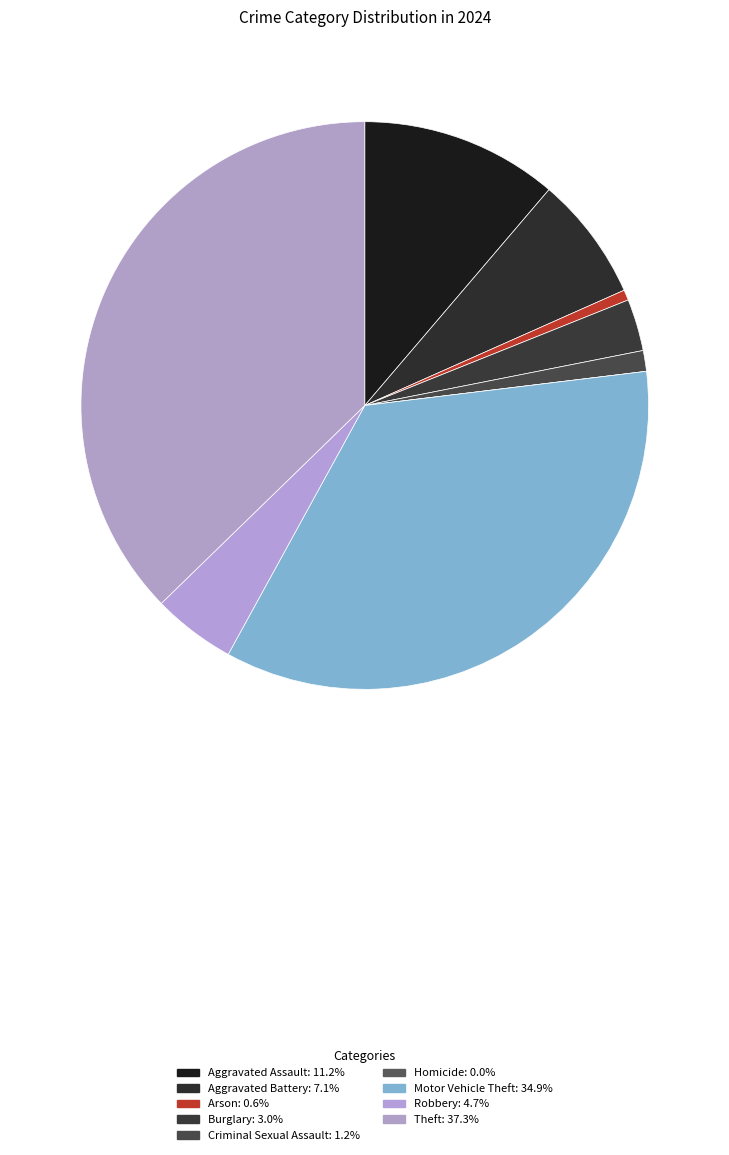

To the nearest percent, what portion does Aggravated Battery represent?

7%